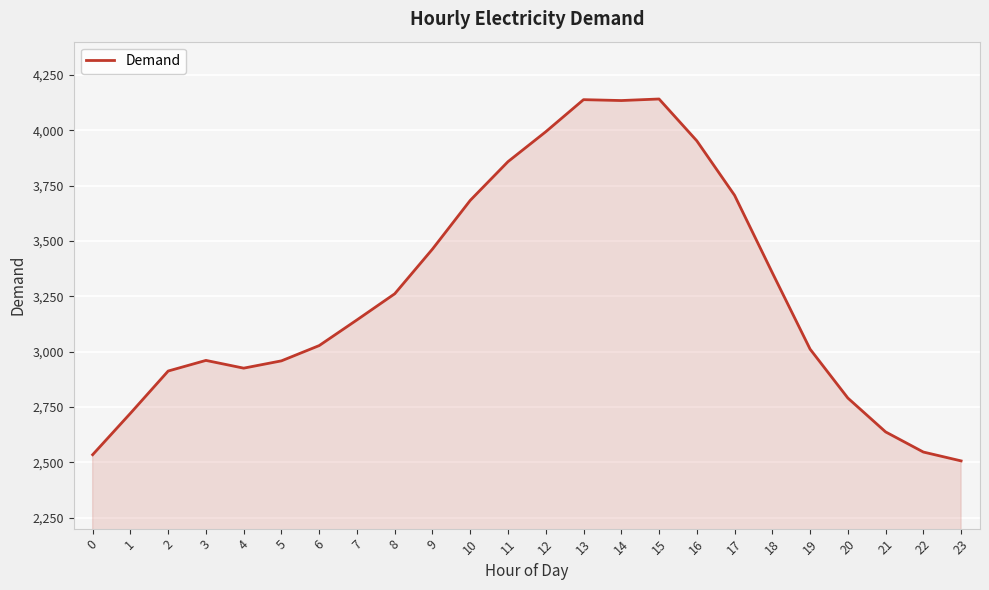

At which category does the data reach its first local peak?

3